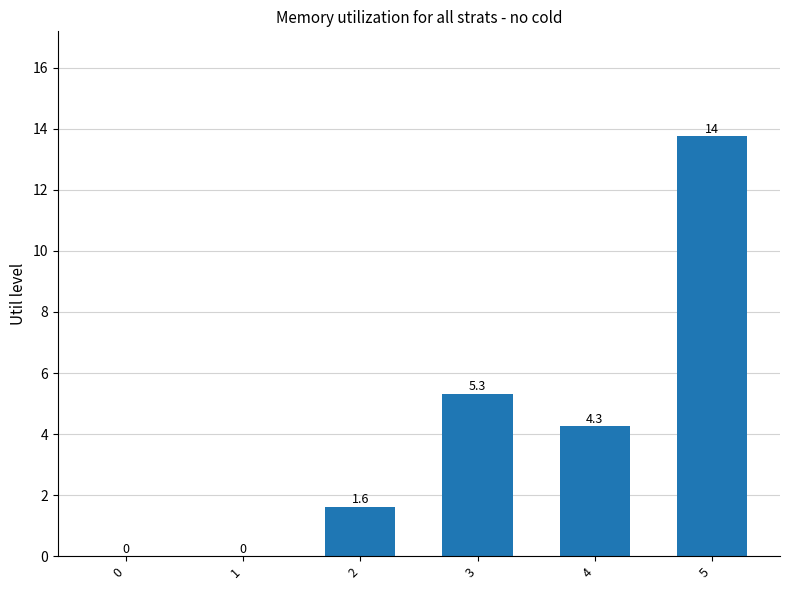

What is the change in value from 0 to 5?

+13.8